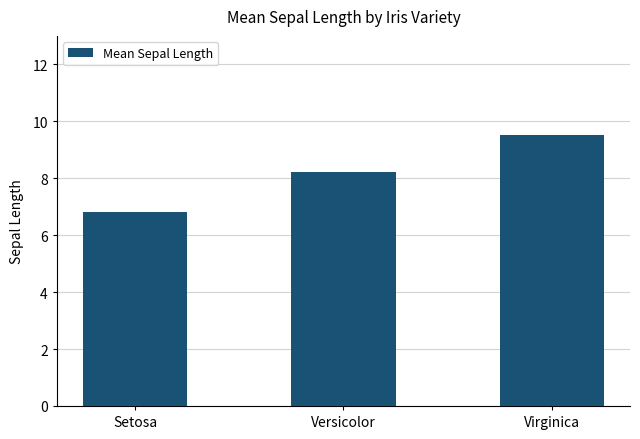

How many values are below 8?

1